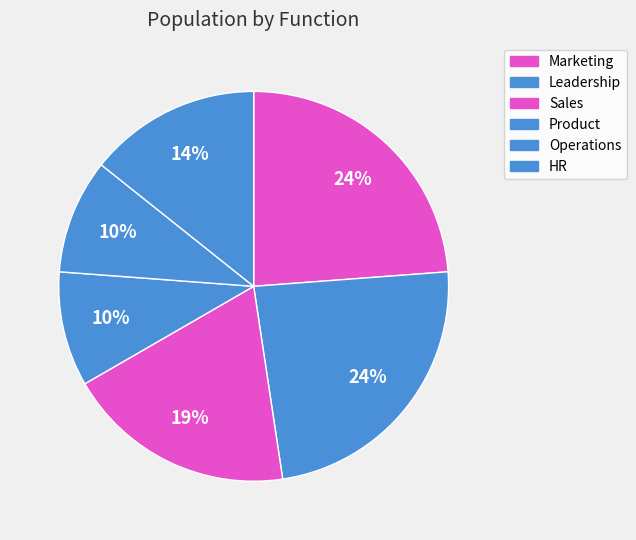

How many segments does this pie chart have?

6